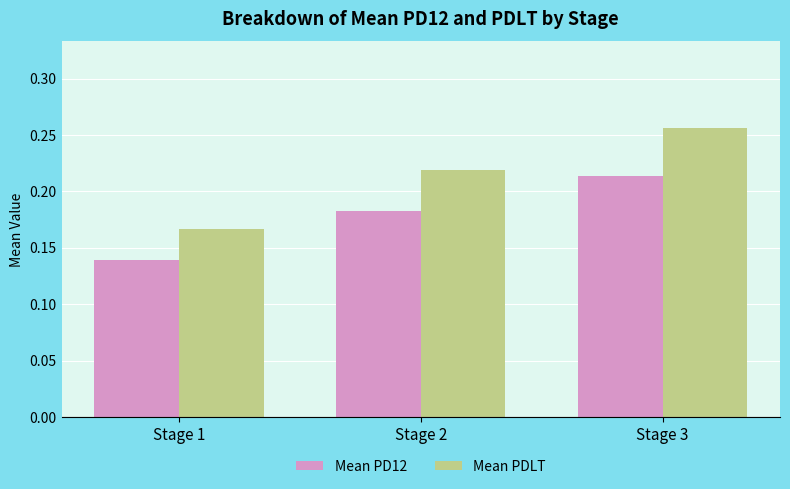

Is the value of Mean PDLT at Stage 2 greater than the value of Mean PD12 at Stage 2?

Yes